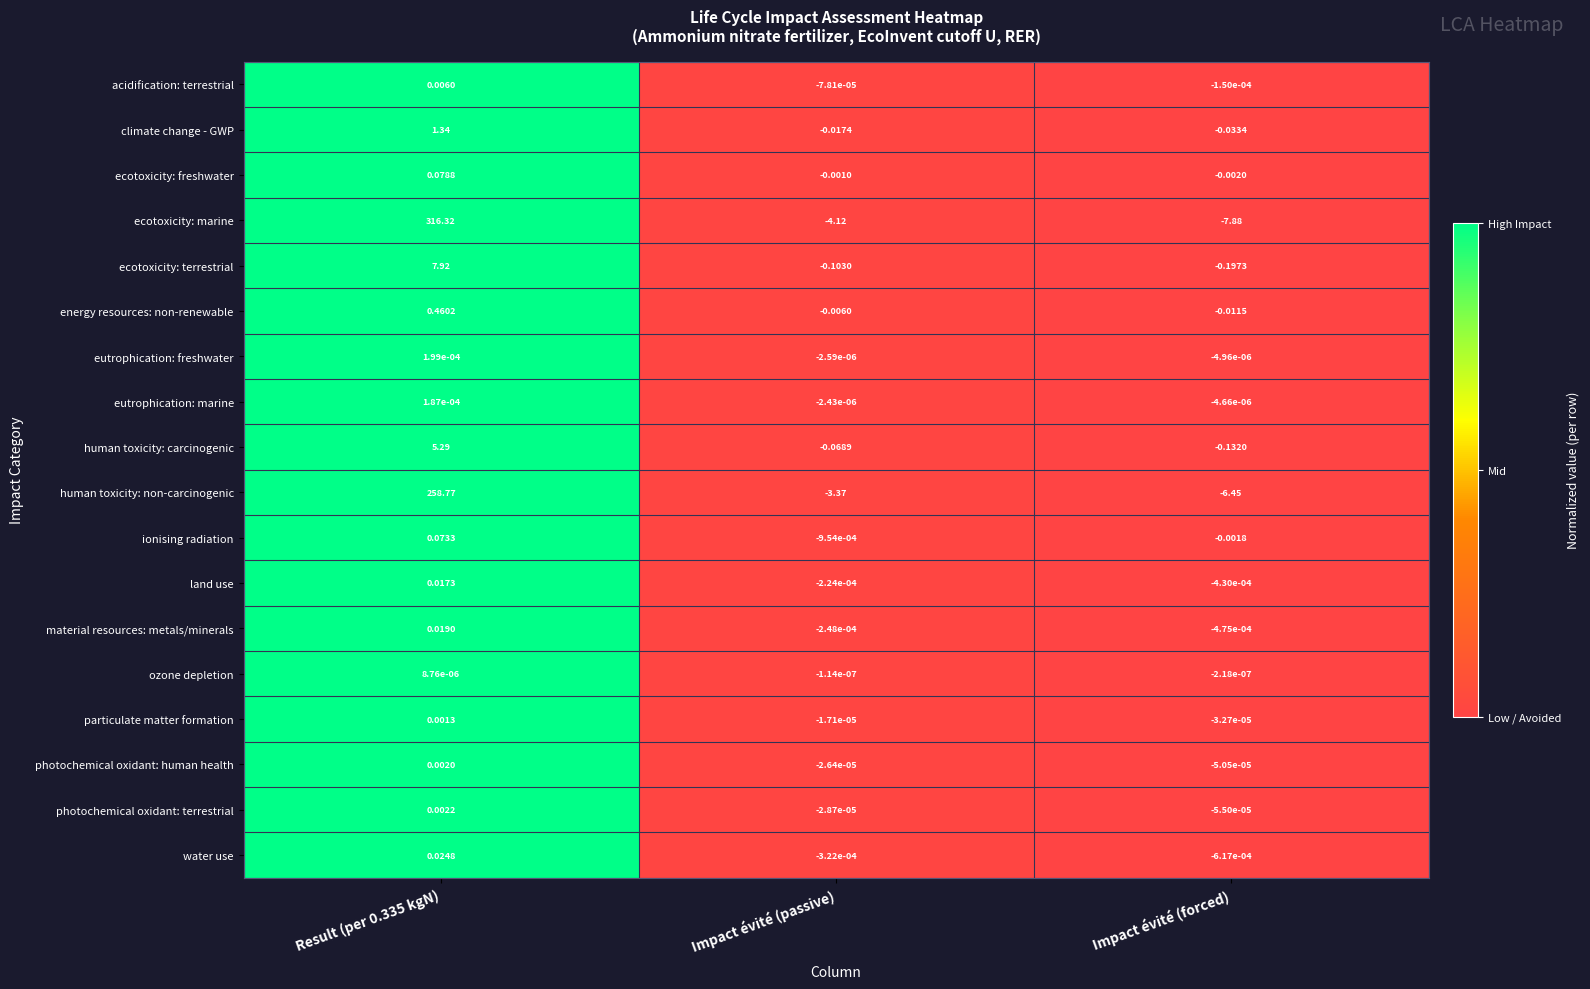

How many values in the ionising radiation series exceed 0?

1